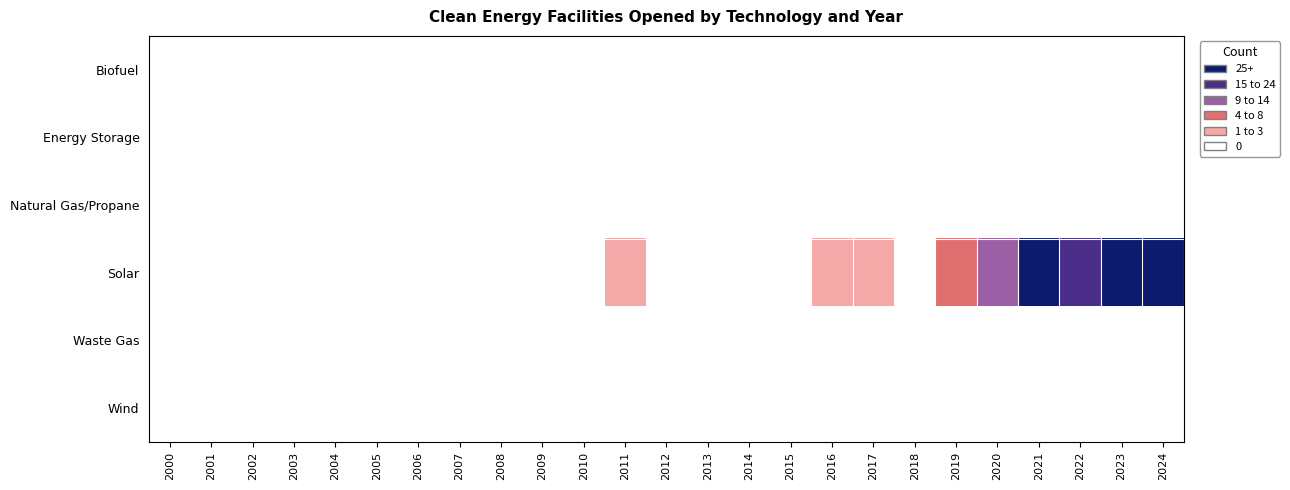

What is the difference between the highest and lowest values at 2019?

10